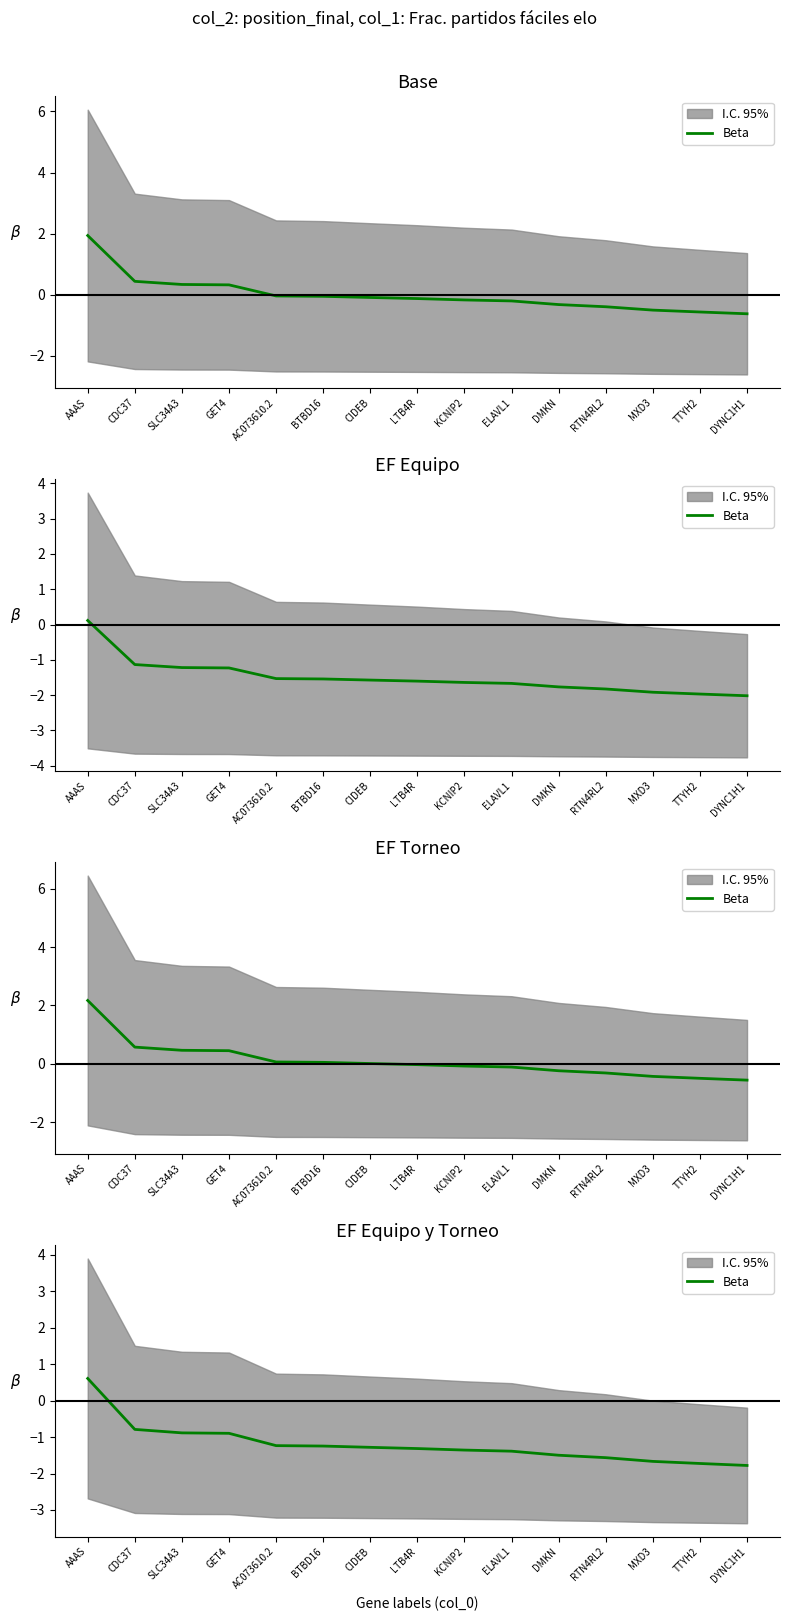

Reading left to right, extract all data points from this chart.

0.6	-0.8	-0.9	-0.9	-1.2	-1.2	-1.3	-1.3	-1.4	-1.4	-1.5	-1.6	-1.7	-1.7	-1.8